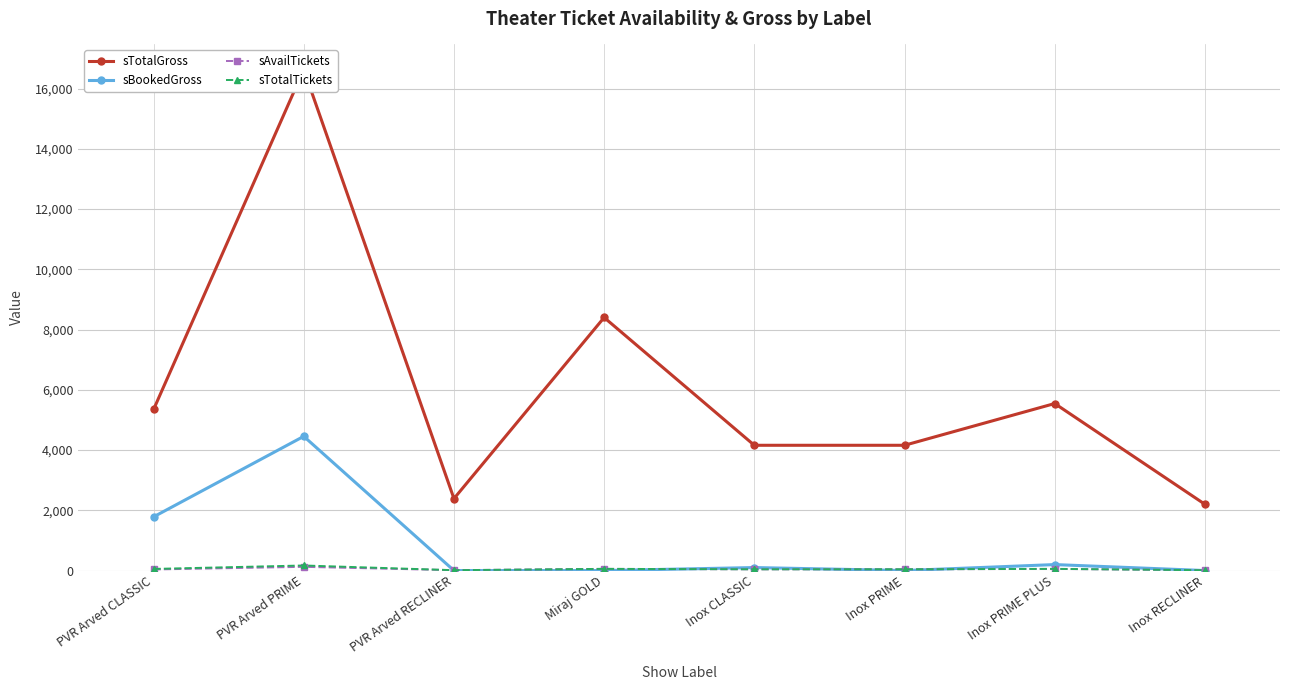

Is it true that sAvailTickets equals 27 at Inox PRIME PLUS?

False